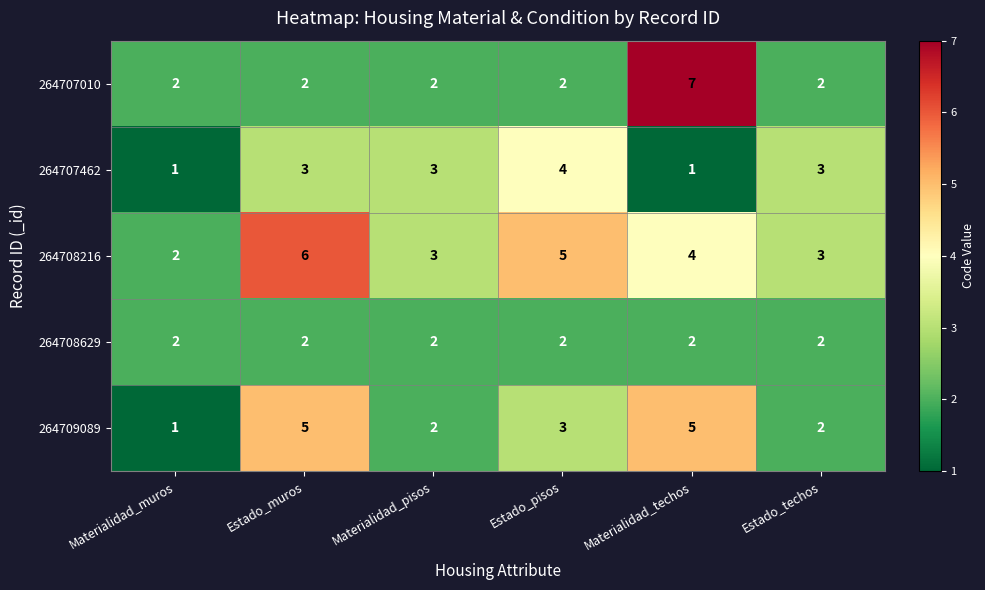

At which category does the chart reach its peak across all series?

Materialidad_techos